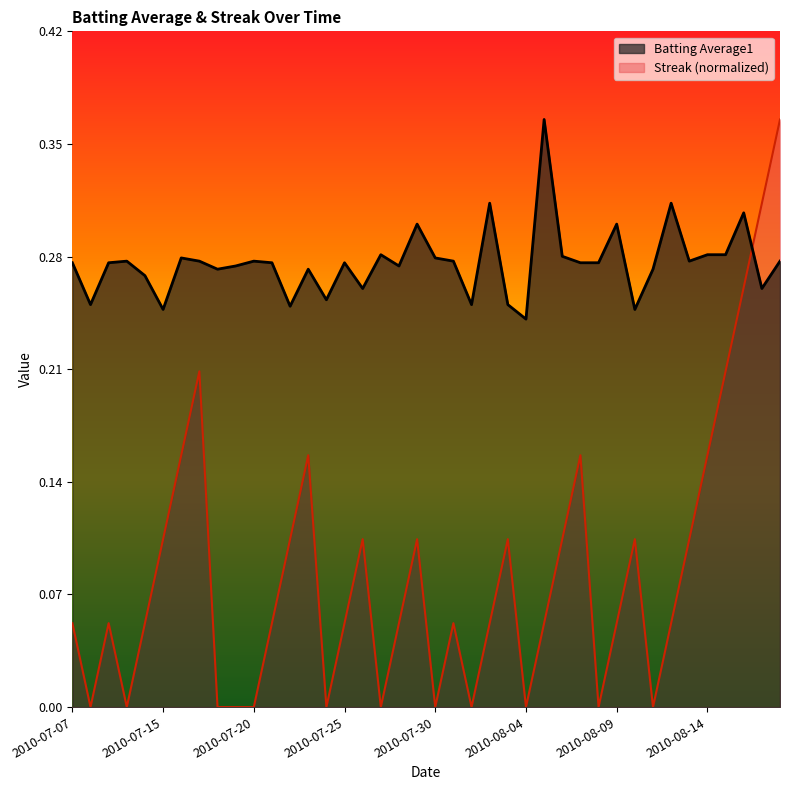

What is the label of the 32nd point from the right?

2010-07-18